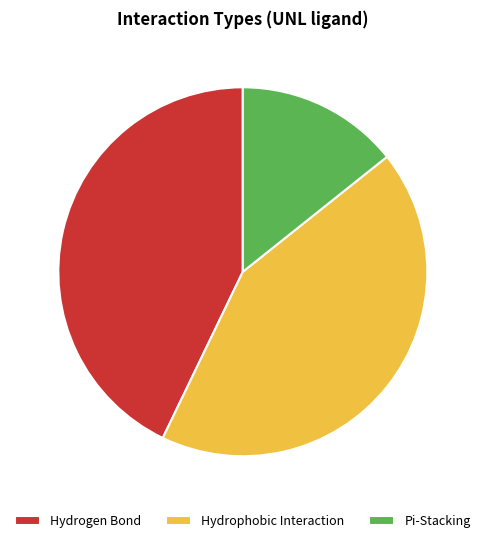

The Hydrogen Bond slice represents 43% of the pie. True or false?

True